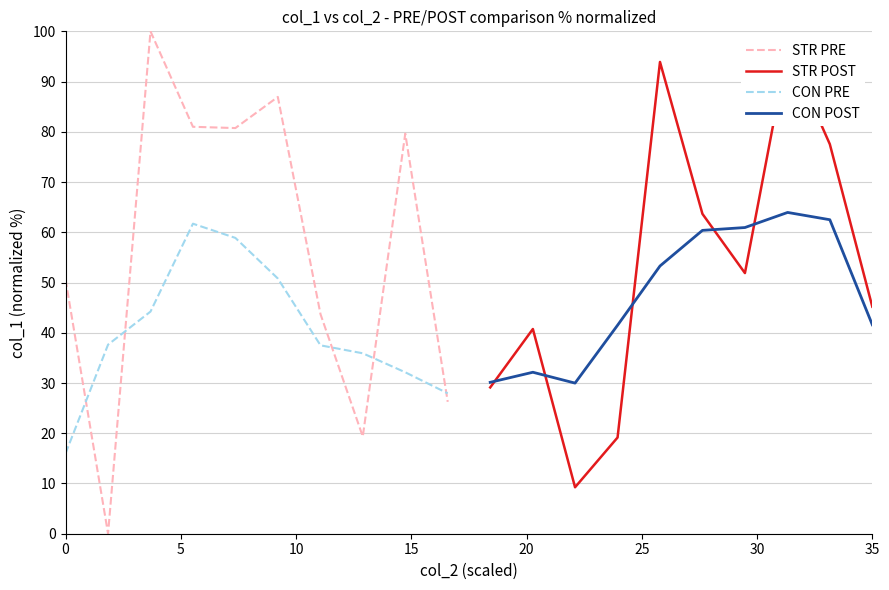

True or false: STR PRE and CON PRE cross at least once.

True